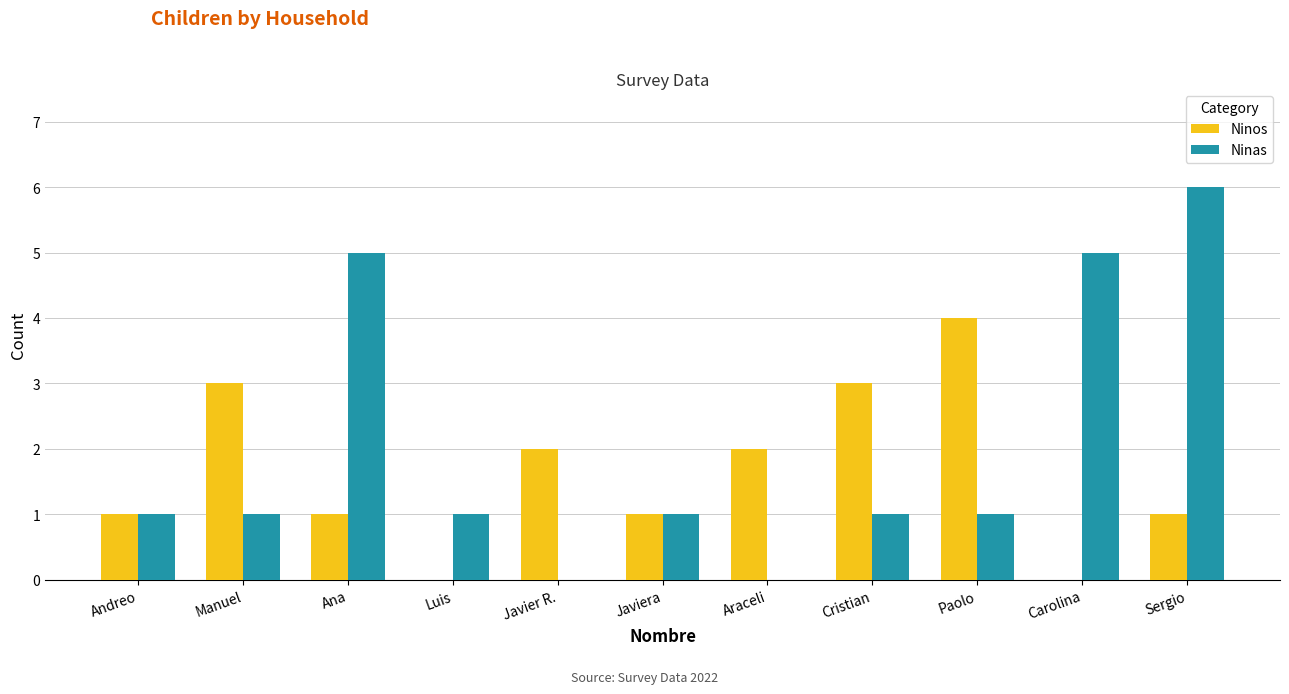

Is it true that Ninos equals 1 at Sergio?

True